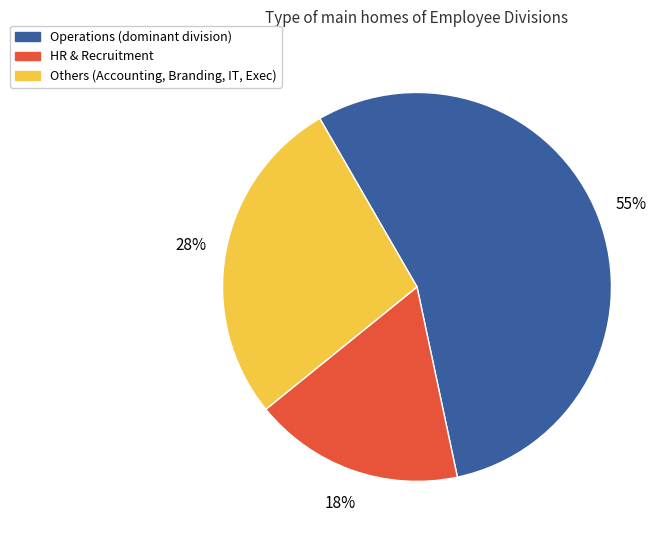

To the nearest percent, what percentage of the pie is Operations (dominant division)?

55%